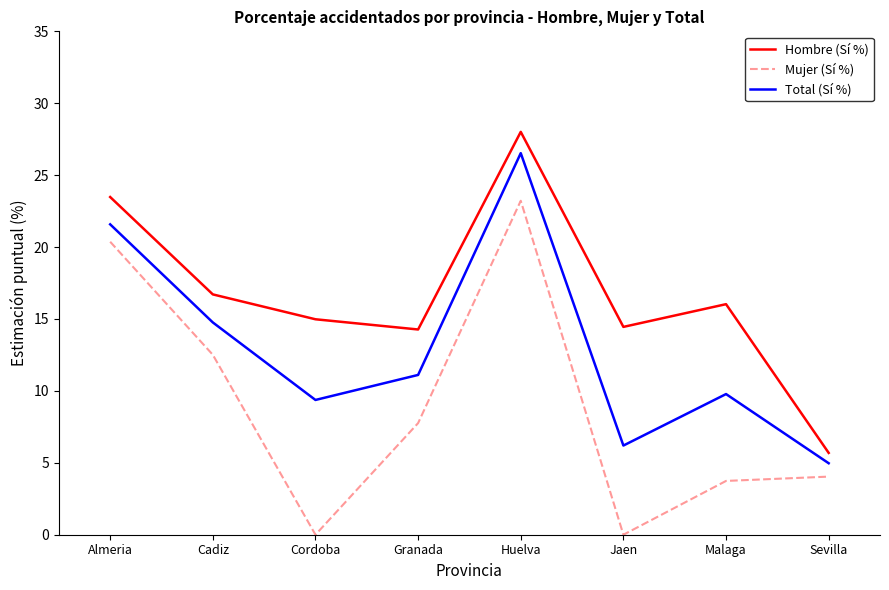

True or false: Total (Sí %) has more than 0 interior local peaks.

True